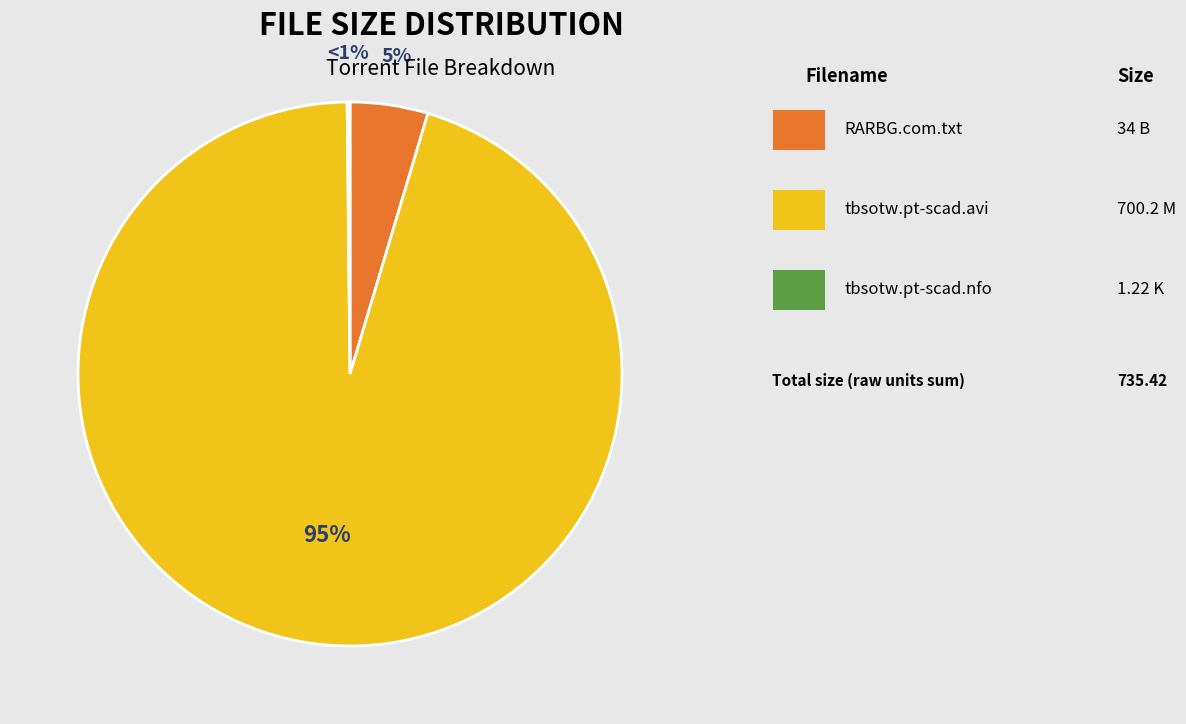

Which slice represents more than half of the pie?

tbsotw.pt-scad.avi